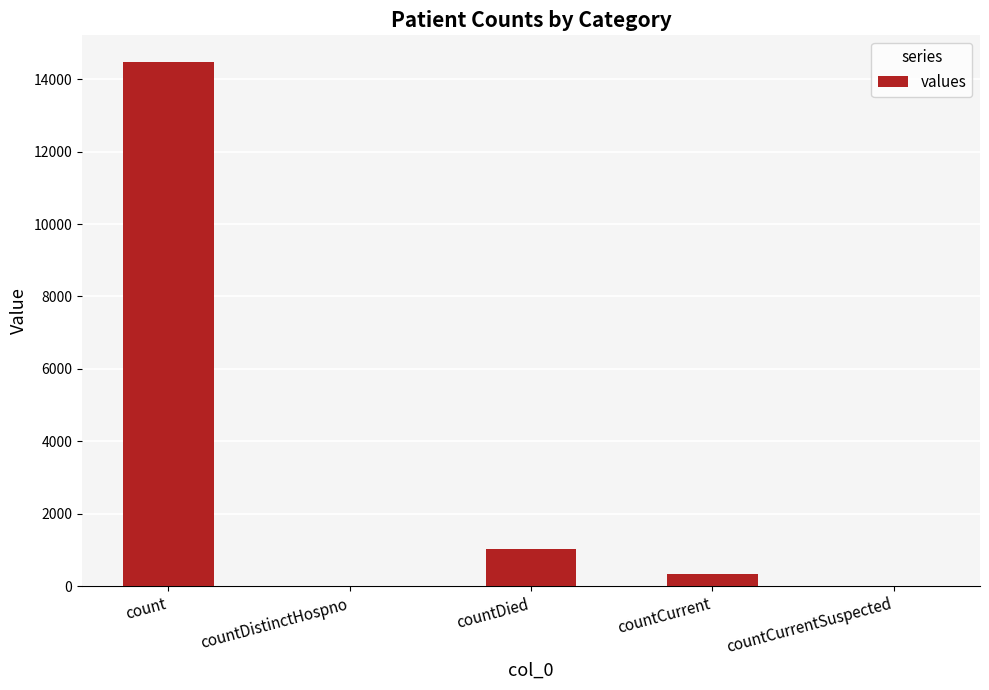

Read the value at countCurrent.

346